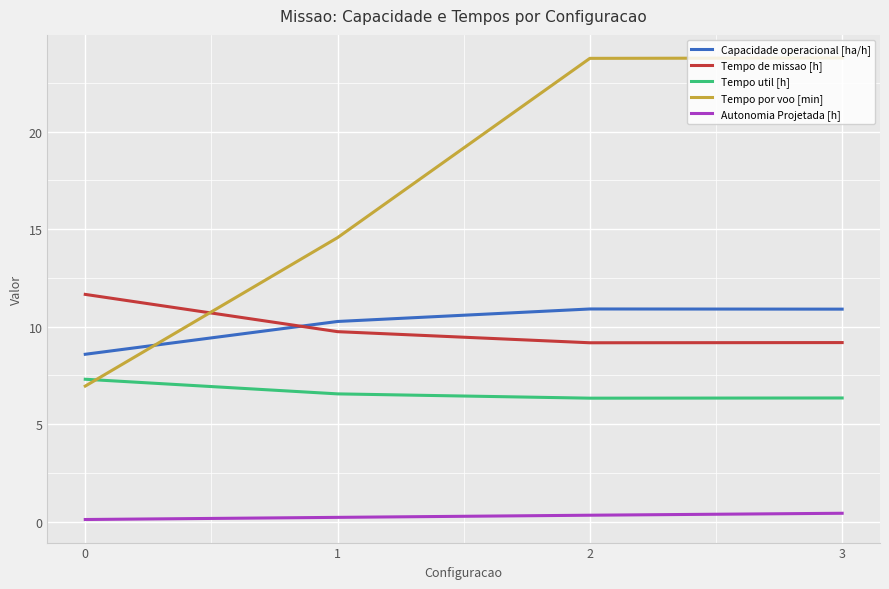

What is the highest value of the Autonomia Projetada [h] series?

0.4